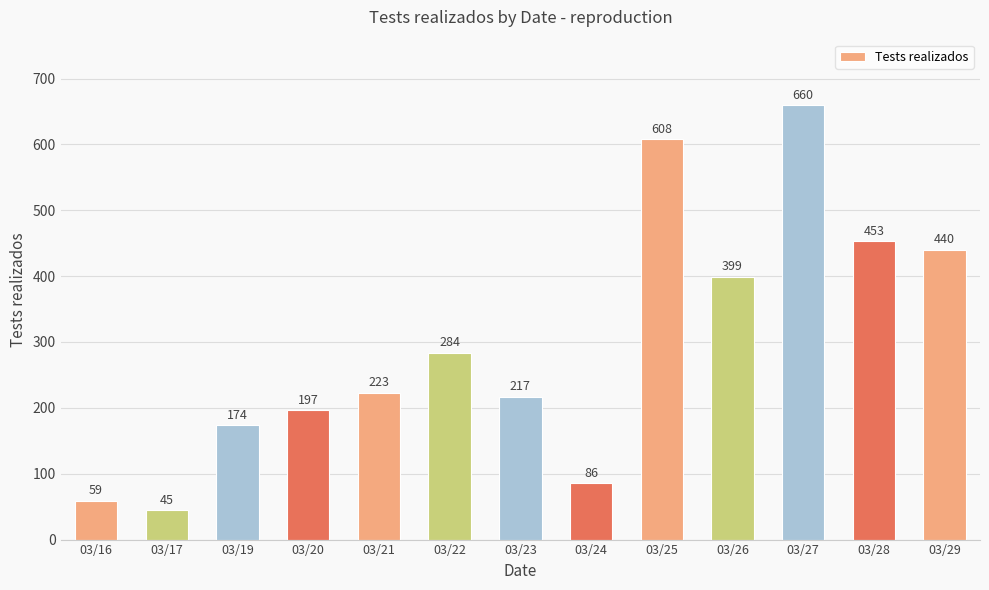

What is the change in value from 03/16 to 03/19?

+115